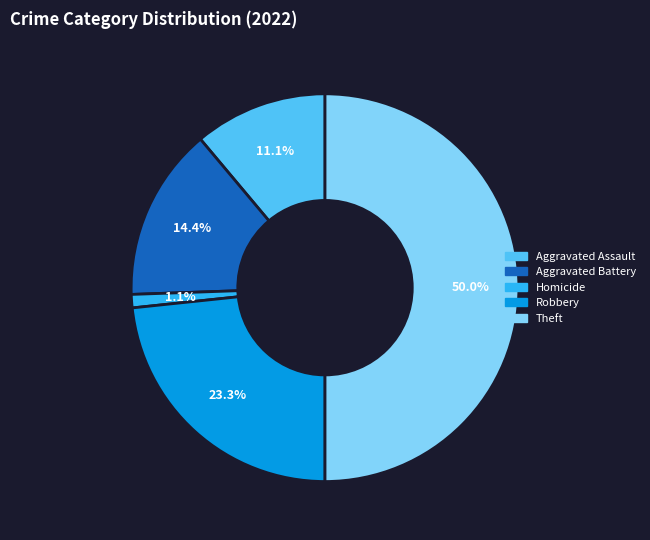

Combined, do Theft and Aggravated Battery account for over 50%?

Yes